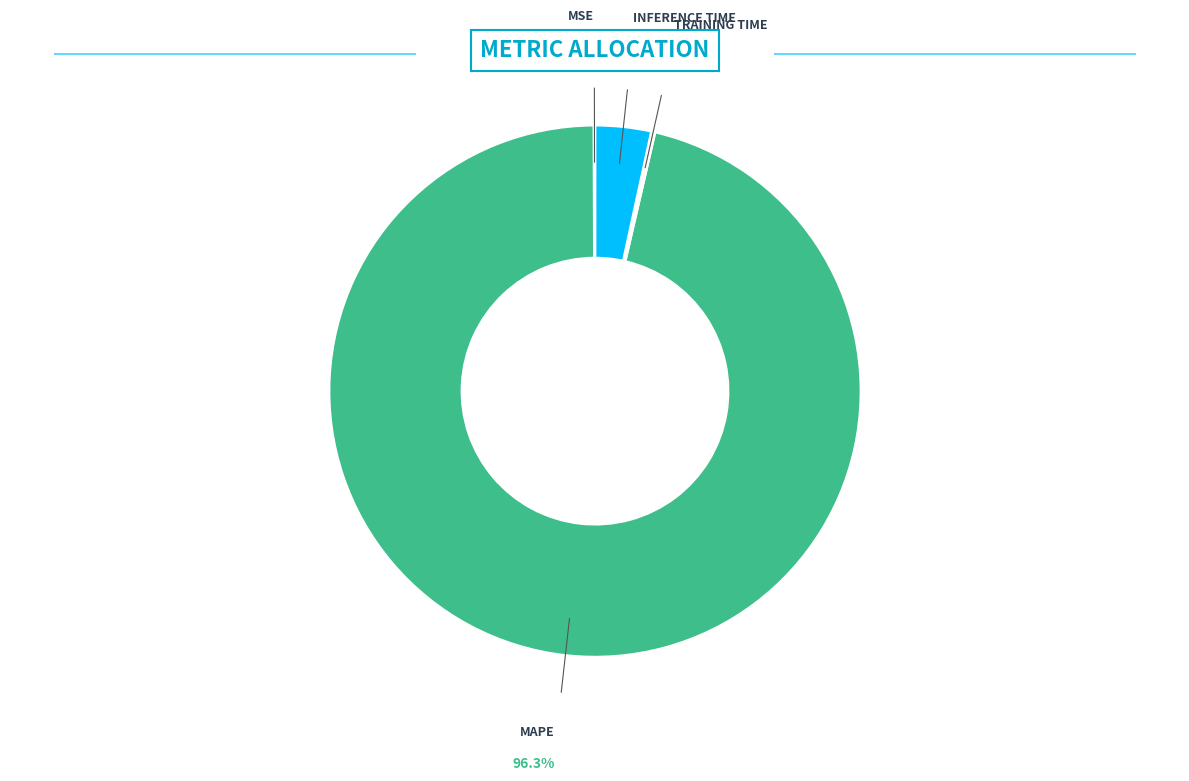

True or false: Training Time accounts for 0% of the total.

True